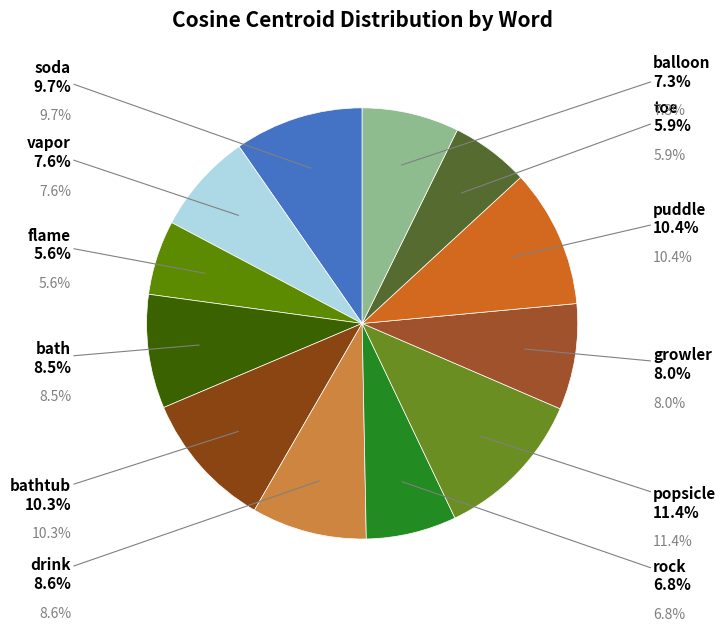

To the nearest percent, what is the difference between the balloon and toe slice percentages?

1%